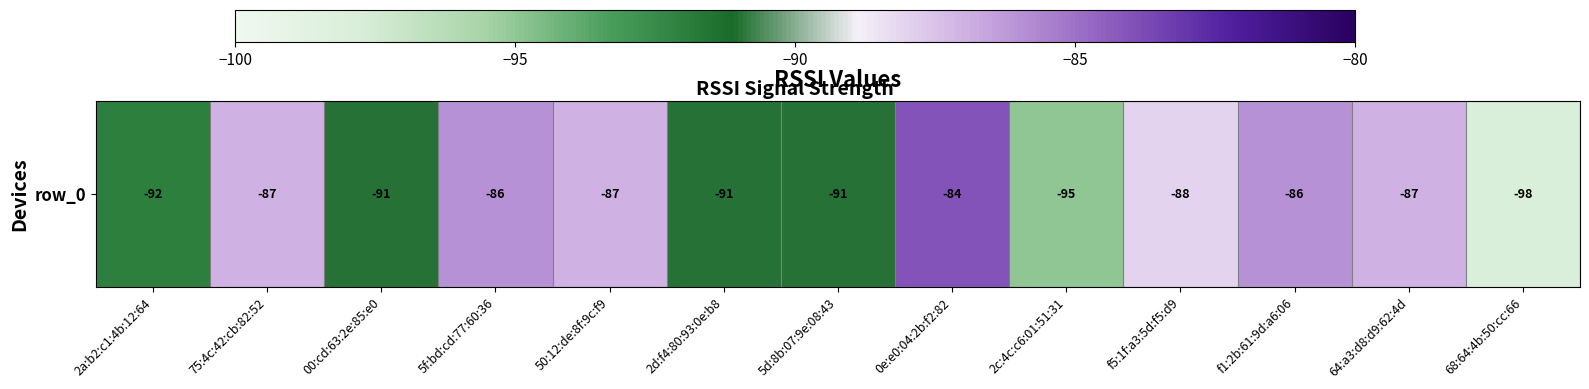

How many data points does each series have?

13